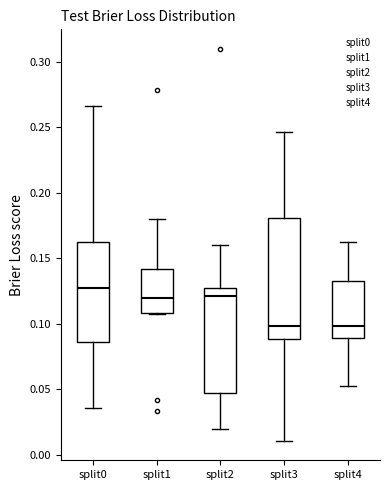

Reading left to right, read every box against the y-axis: the position of its median line, the range the box covers, and the ends of its whiskers. The values are not printed on the chart, so give them approximately, as read against the axis.

split0: median 0.125, box 0.085 to 0.160, whiskers 0.035 to 0.265
split1: median 0.120, box 0.110 to 0.140, whiskers 0.105 to 0.180
split2: median 0.120, box 0.045 to 0.125, whiskers 0.020 to 0.160
split3: median 0.100, box 0.090 to 0.180, whiskers 0.010 to 0.245
split4: median 0.100, box 0.090 to 0.130, whiskers 0.055 to 0.160